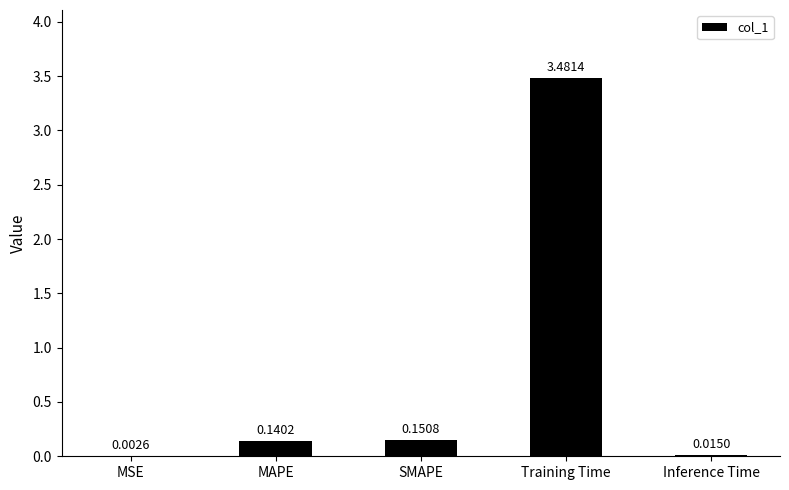

What is the sum of all values?

3.8